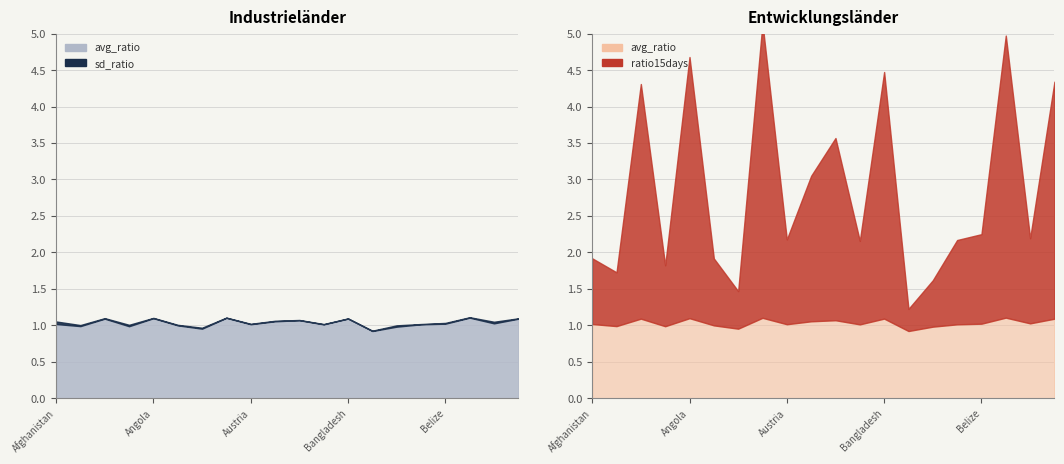

Which category has the lowest value in the ratio15days series?

Barbados